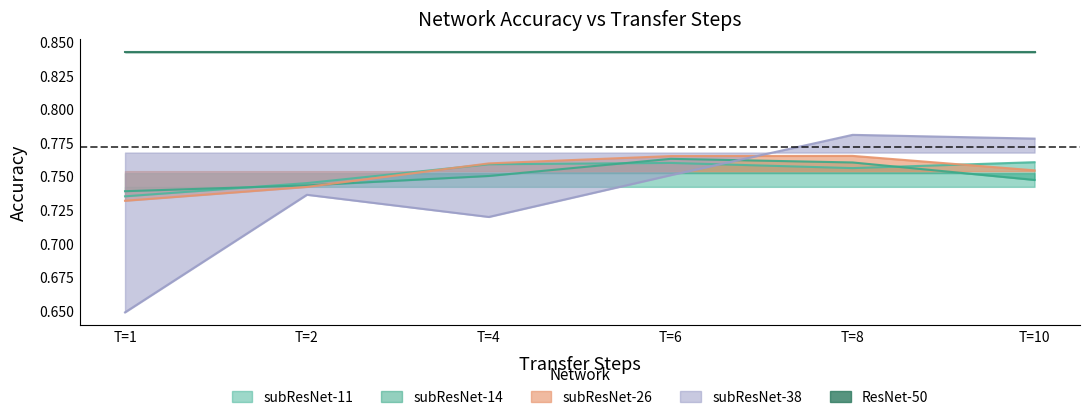

At how many categories does at least one series exceed 0?

6